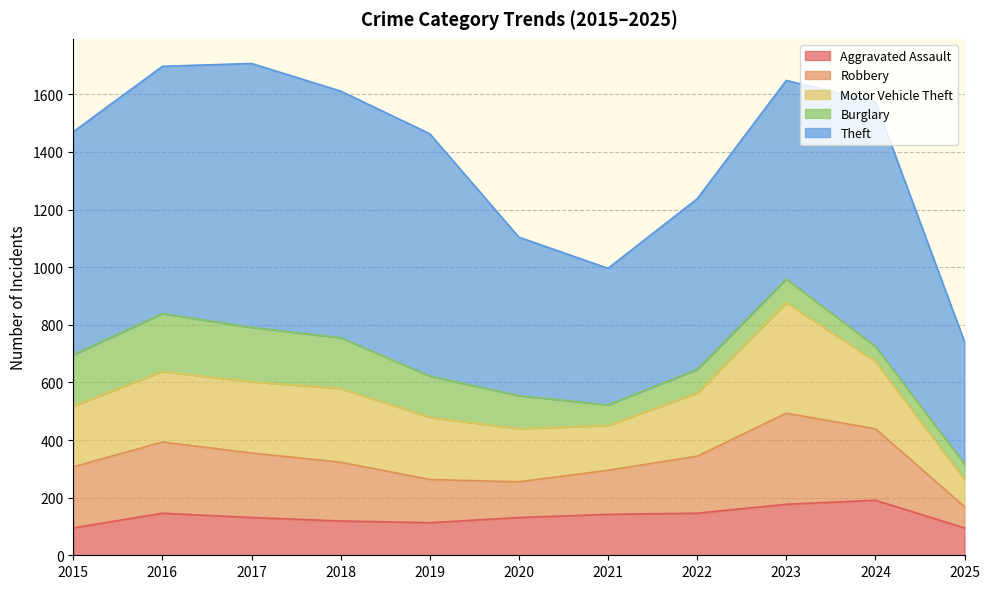

How many values in the Robbery series are below 204?

5